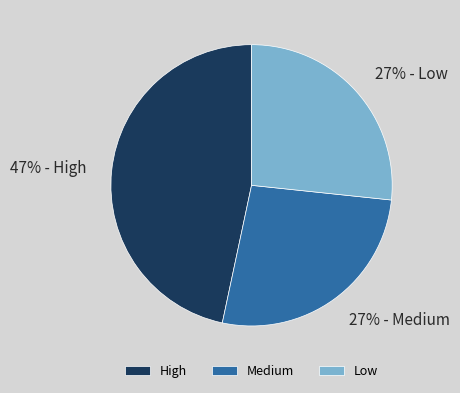

To the nearest percent, what is the average slice percentage?

33%